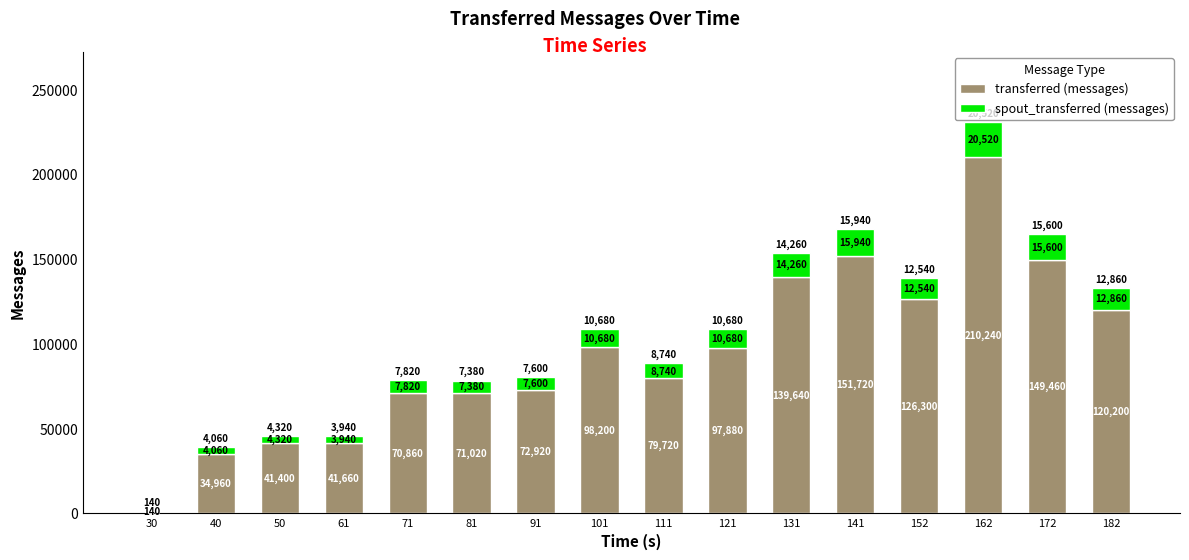

Are the bars grouped side by side (vs. stacked)?

No